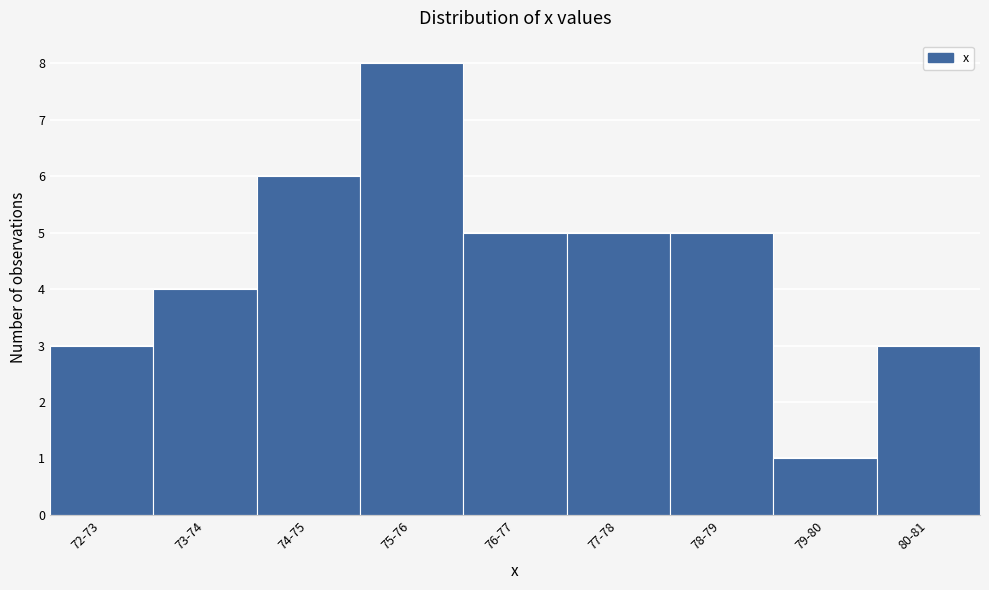

Reading left to right, transcribe all the data shown in this chart.

3	4	6	8	5	5	5	1	3